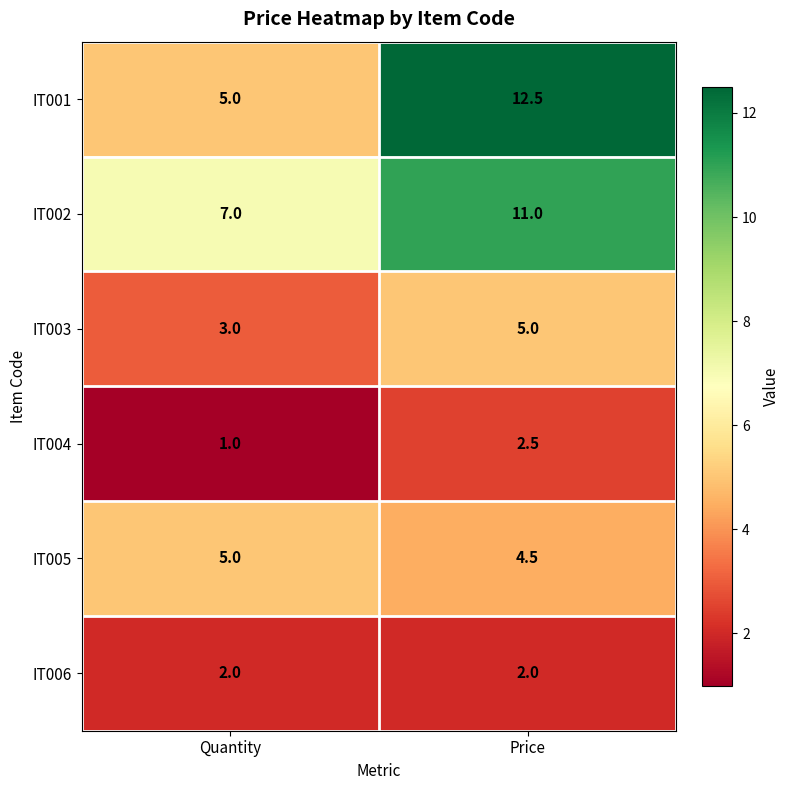

List the labels in order of IT004 value, largest first.

Price, Quantity